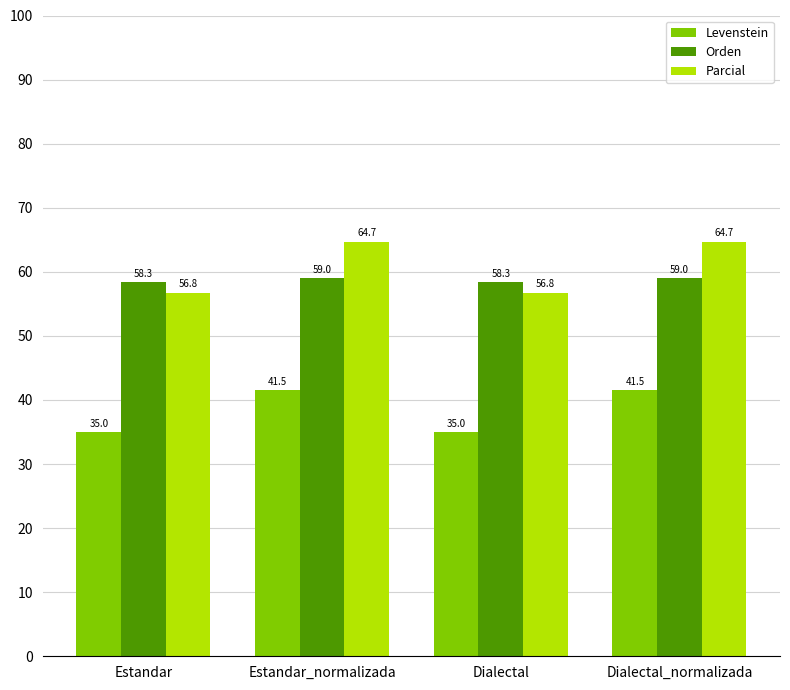

Is it true that Parcial equals 32.0 at Estandar_normalizada?

False